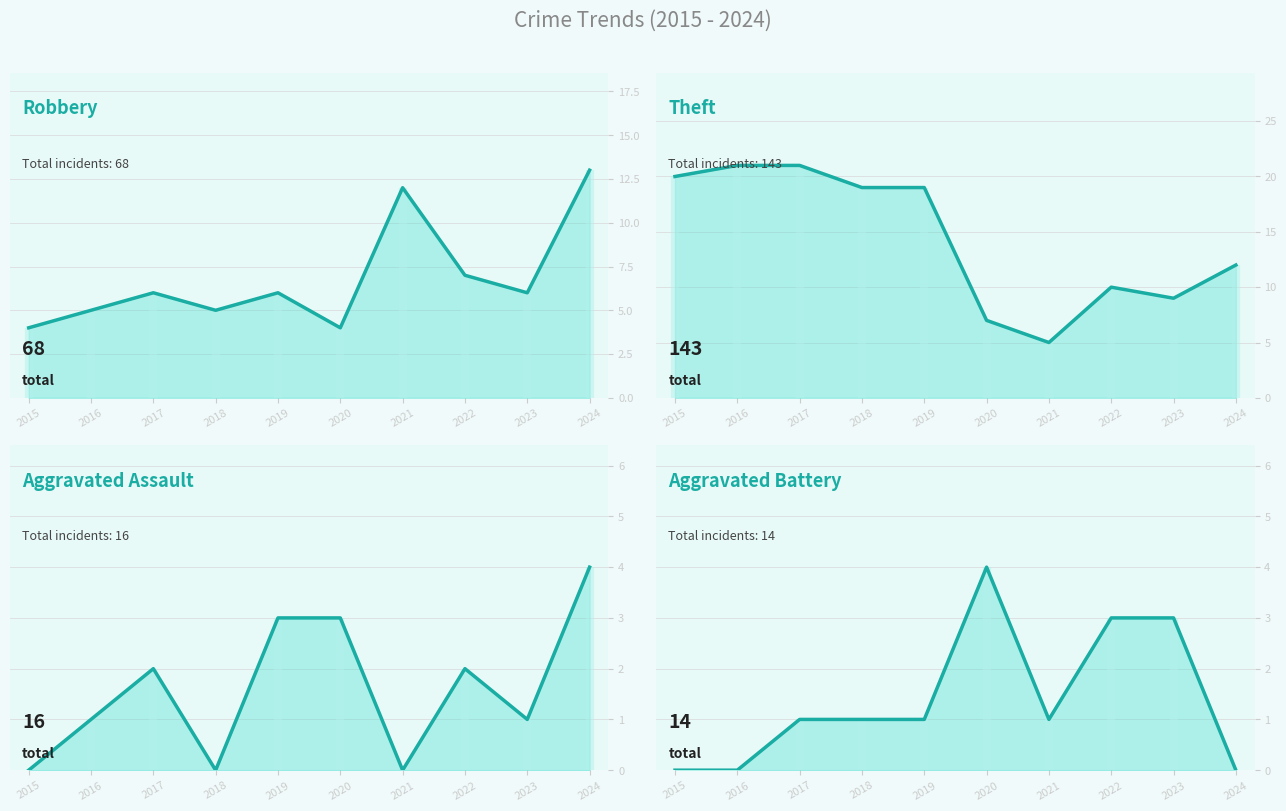

What is the difference between the second highest and minimum values in the Aggravated Assault series?

3